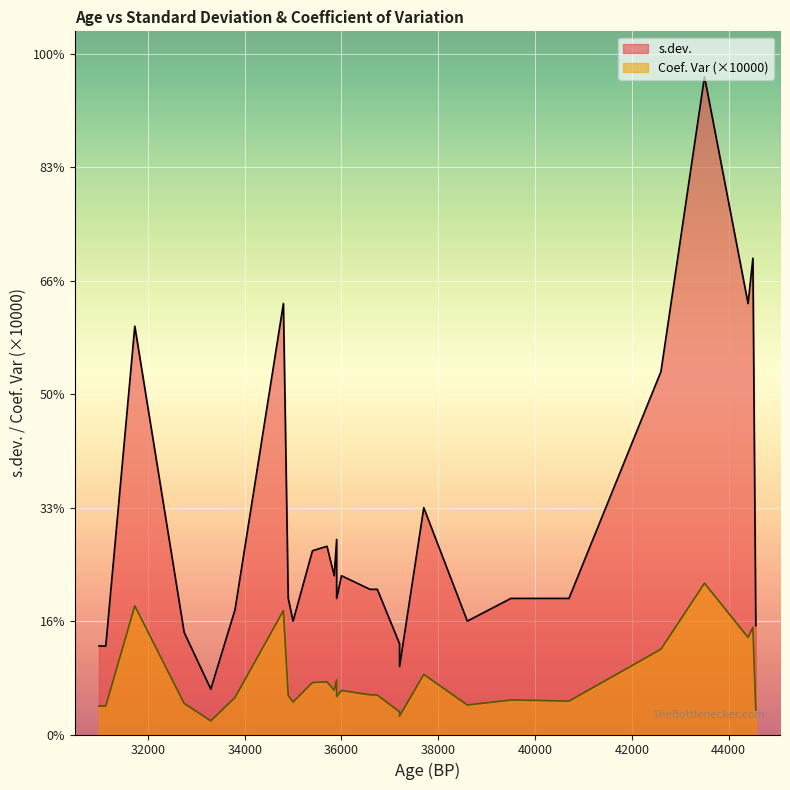

Is it true that Coef. Var equals 0.0 at 21?

False